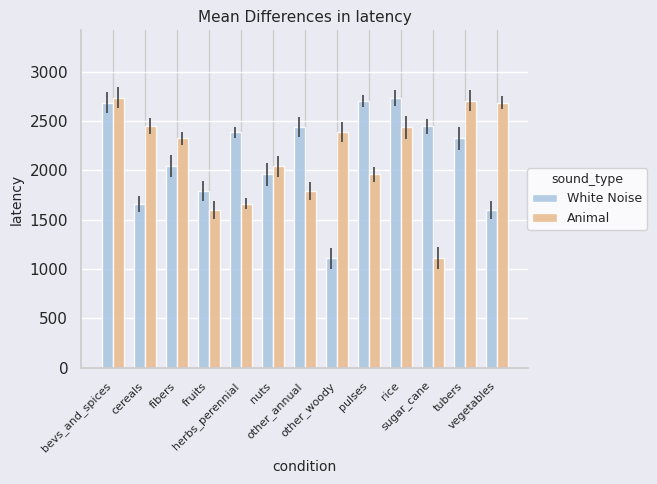

Is the value of White Noise at rice greater than the value of Animal at nuts?

Yes